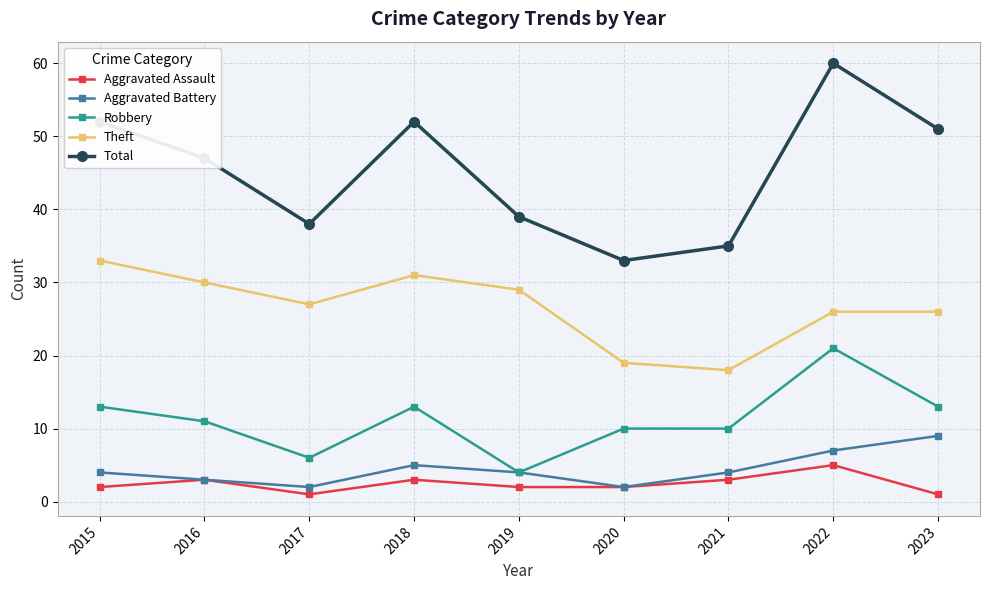

Count the number of data series in this chart.

5